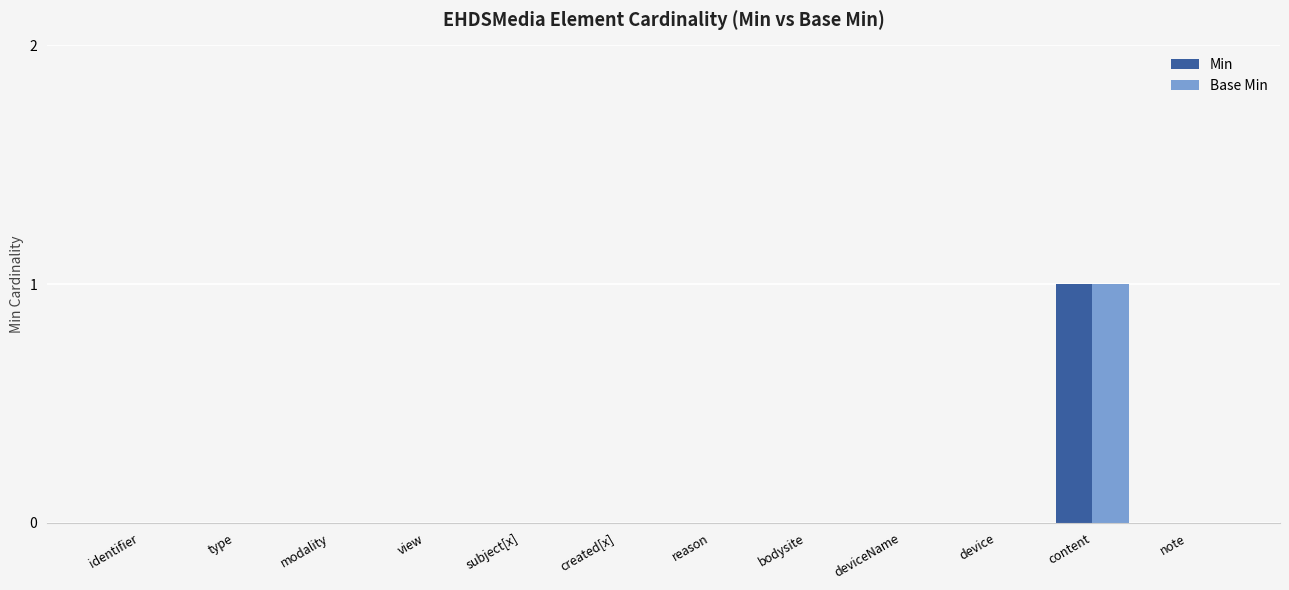

The value of Base Min at bodysite is 0. True or false?

True